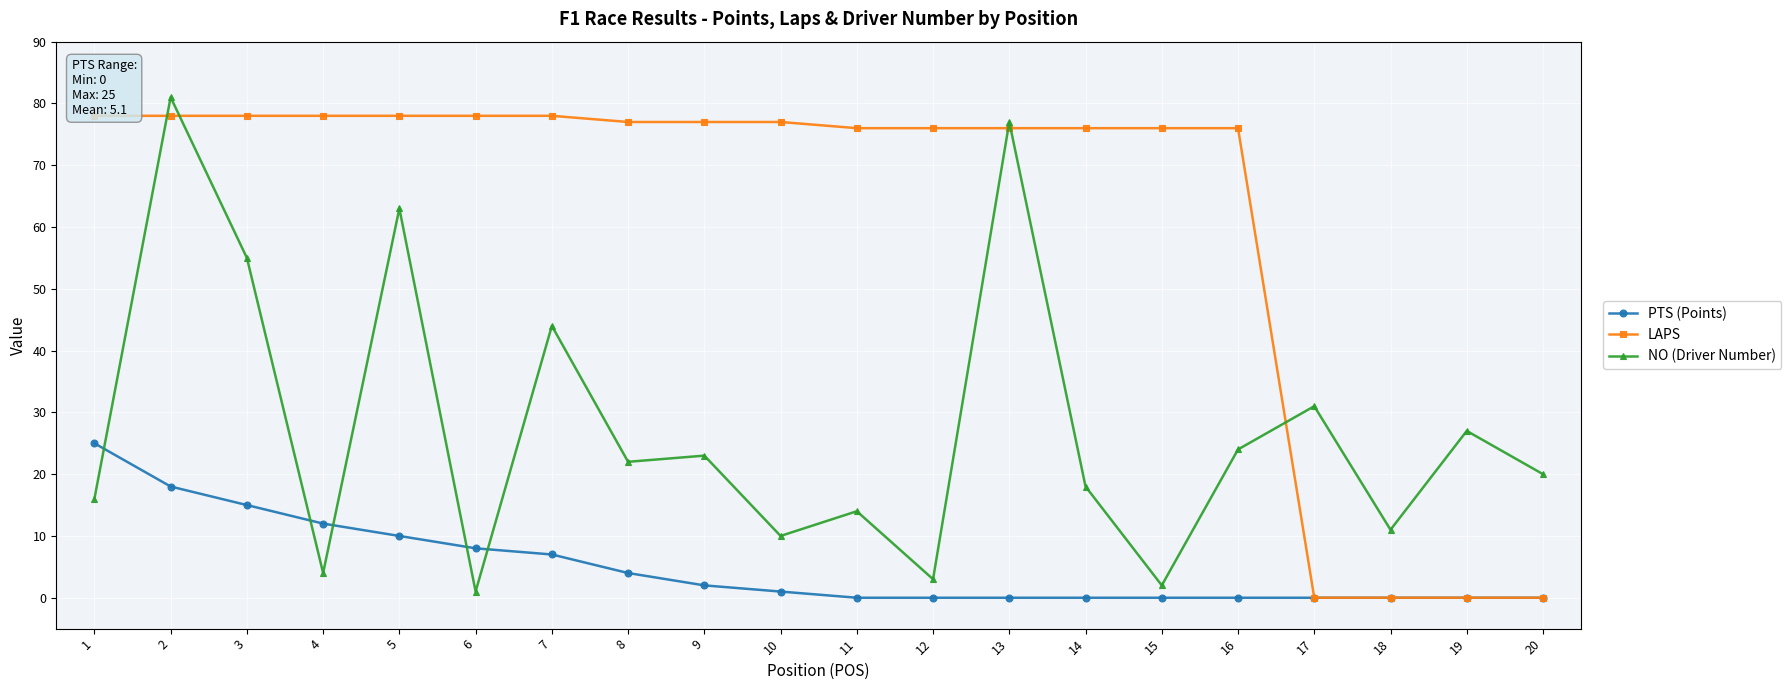

The value of PTS (Points) at 7 is 4. True or false?

False